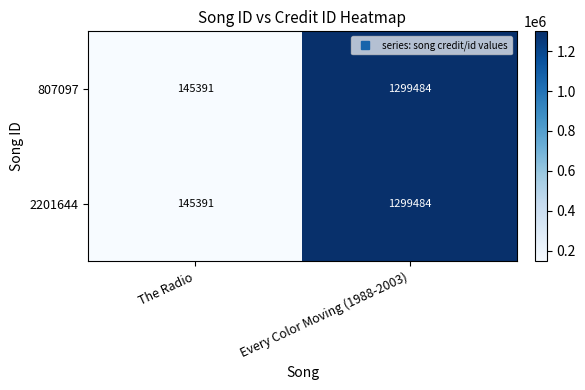

Which category has the highest value in the 2201644 series?

Every Color Moving (1988-2003)